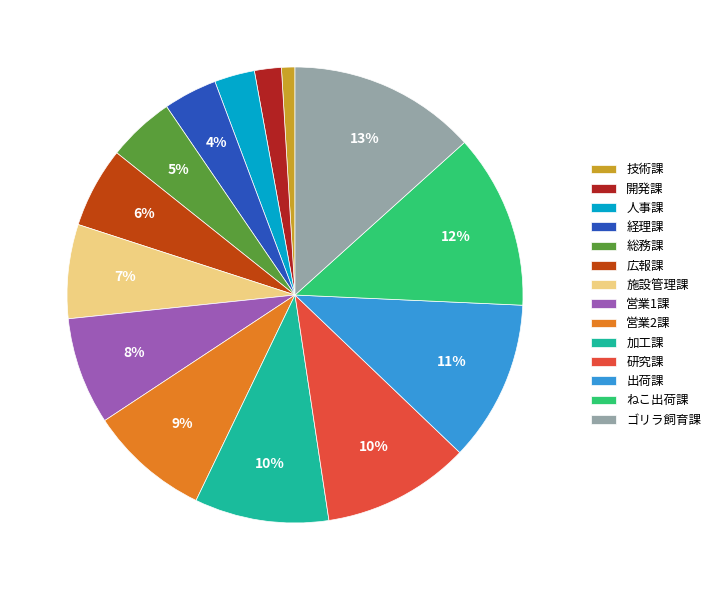

Which category has the smallest portion of the pie?

技術課